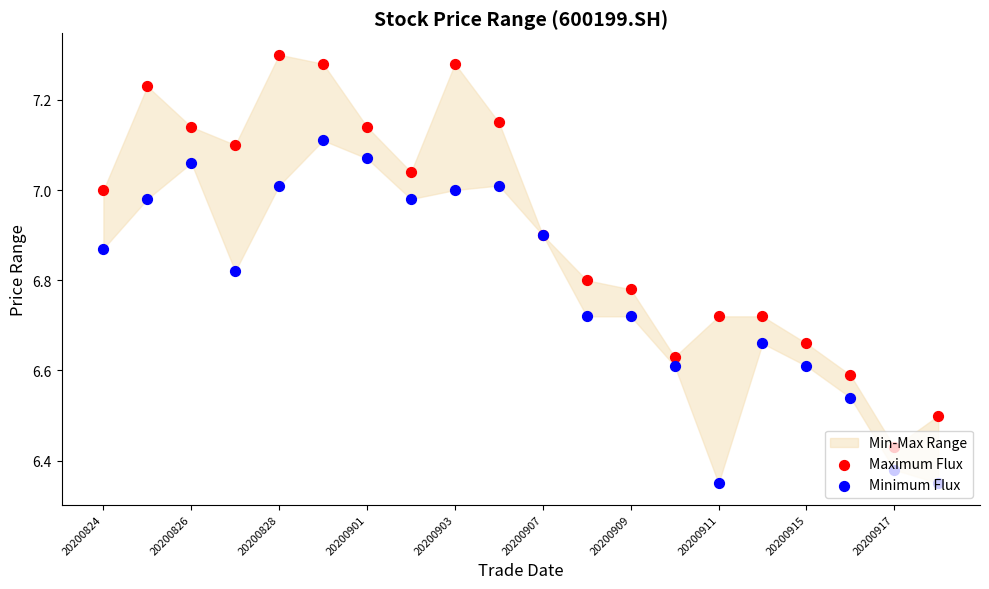

Which series has the largest total across all categories?

Maximum Flux